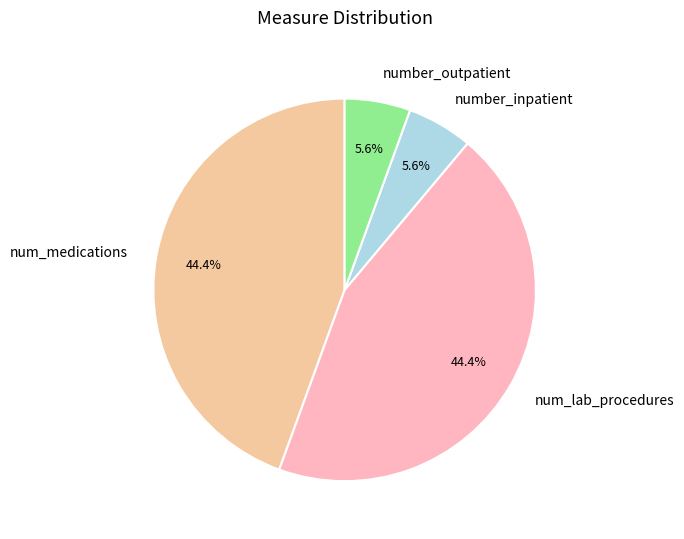

What percentage do number_outpatient and num_lab_procedures together represent?

50.0%